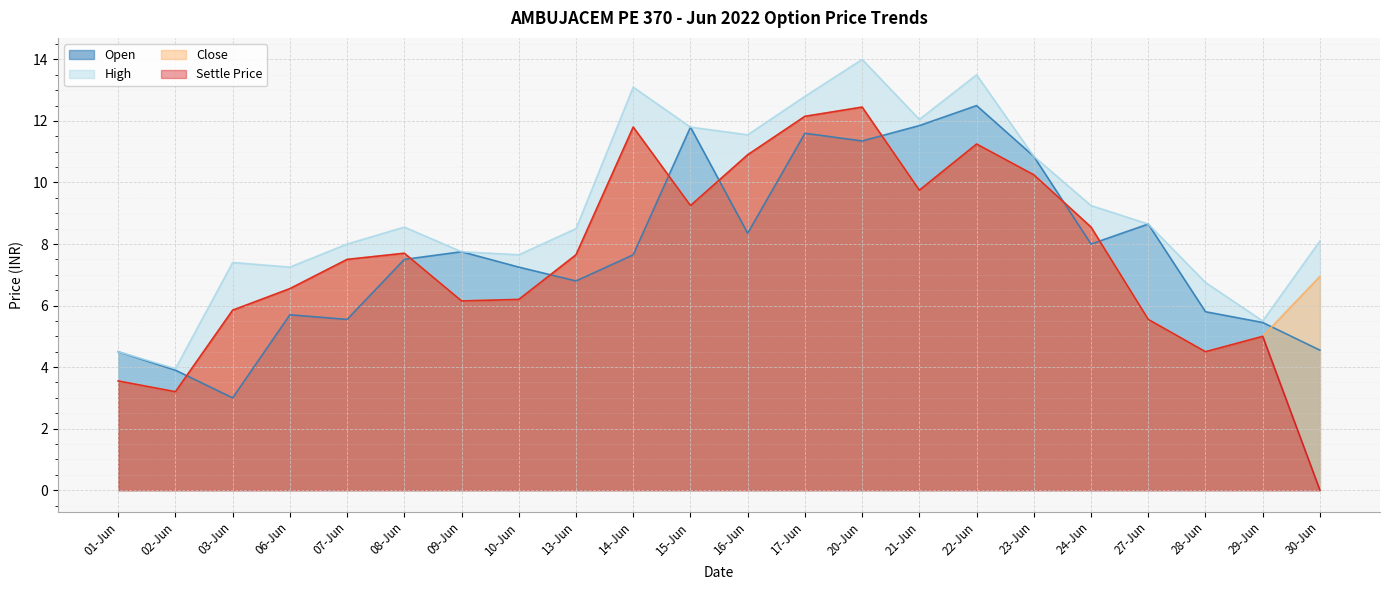

At which label does Close first exceed 7?

07-Jun